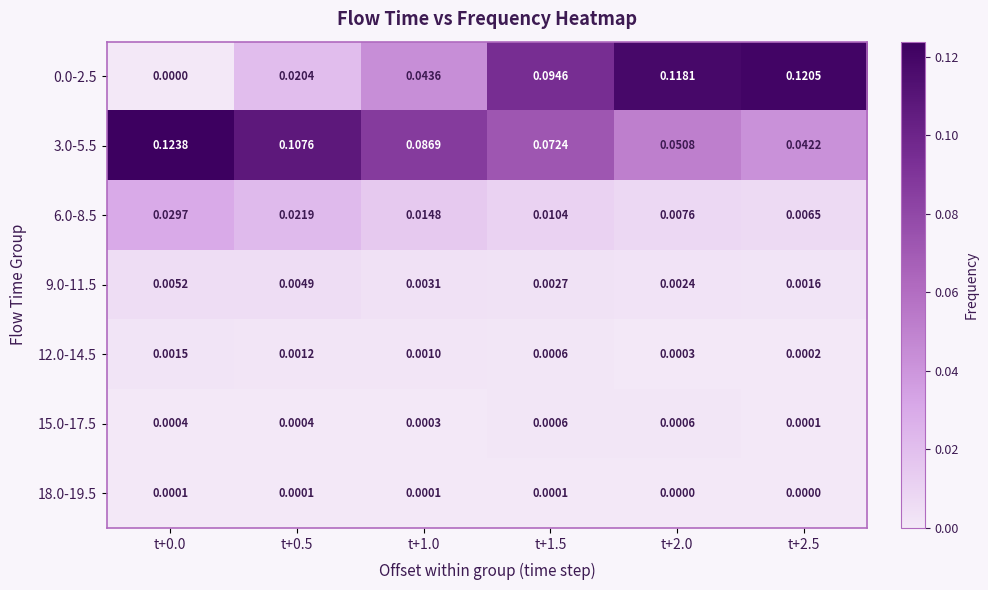

Is the value of 3.0-5.5 at t+1.5 greater than the value of 0.0-2.5 at t+1.0?

Yes